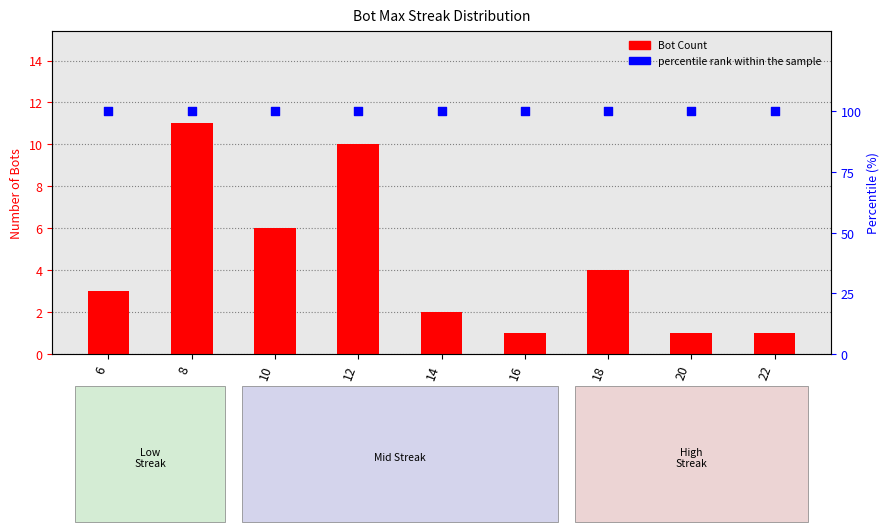

Is the value of percentile rank within the sample at 16 greater than the value of Bot Count at 6?

Yes